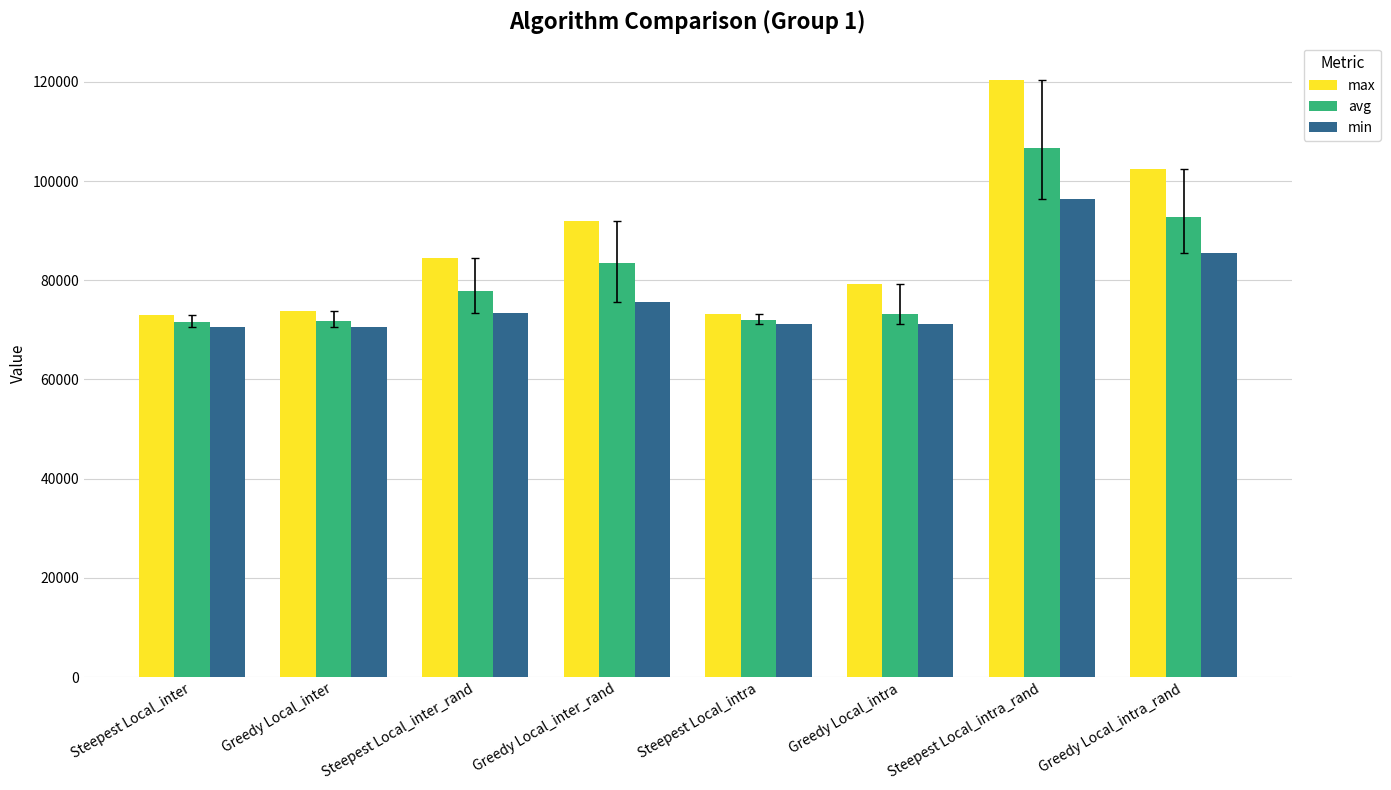

What is the label of the 8th bar from the right?

Steepest Local_inter